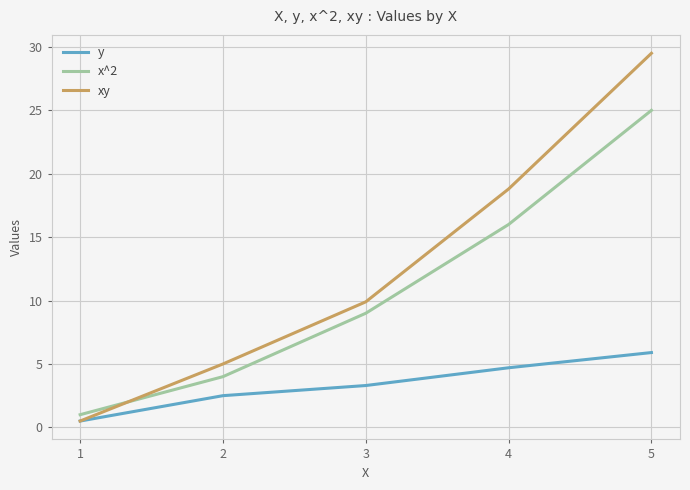

Which series has the largest range (max minus min)?

xy